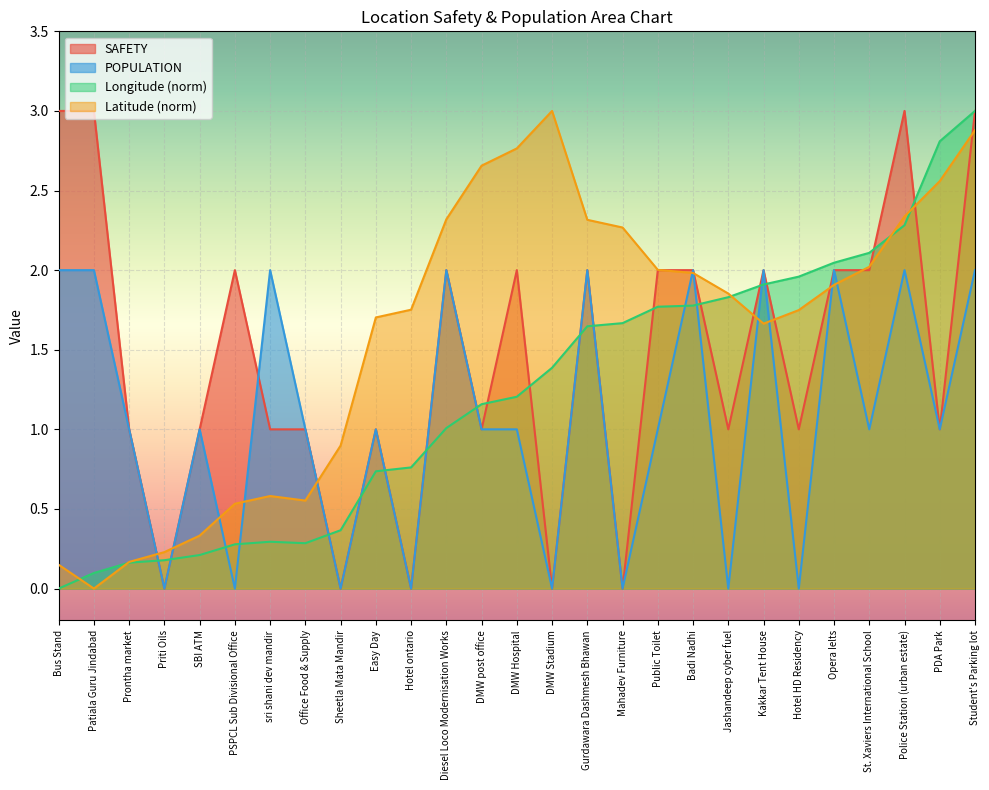

In Longitude, how many points are higher than both neighbors (excluding endpoints)?

1